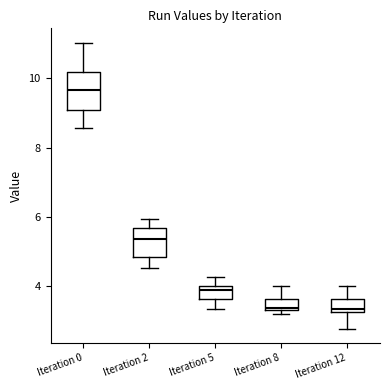

Reading left to right, read every box against the y-axis: the position of its median line, the range the box covers, and the ends of its whiskers. The values are not printed on the chart, so give them approximately, as read against the axis.

Iteration 0: median 9.6, box 9.0 to 10.2, whiskers 8.6 to 11.0
Iteration 2: median 5.4, box 4.8 to 5.6, whiskers 4.6 to 6.0
Iteration 5: median 3.8, box 3.6 to 4.0, whiskers 3.4 to 4.2
Iteration 8: median 3.4, box 3.4 to 3.6, whiskers 3.2 to 4.0
Iteration 12: median 3.4, box 3.2 to 3.6, whiskers 2.8 to 4.0